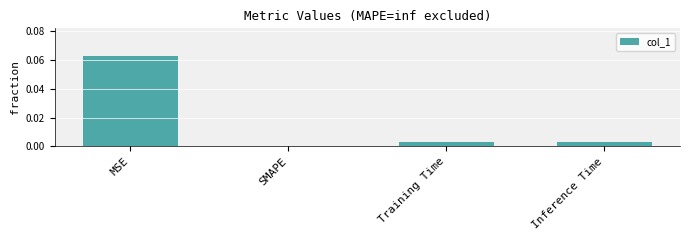

How many positive values are there?

3